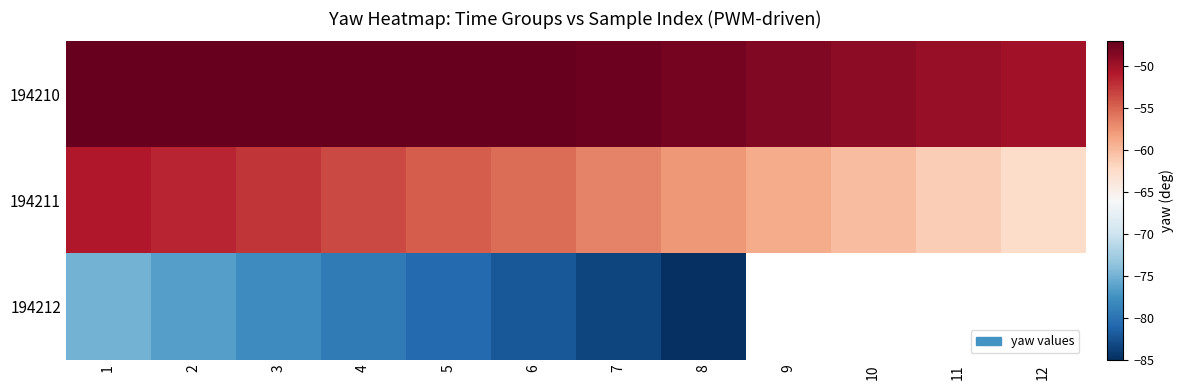

Is the value of 194211 at 9 greater than the value of 194210 at 5?

No